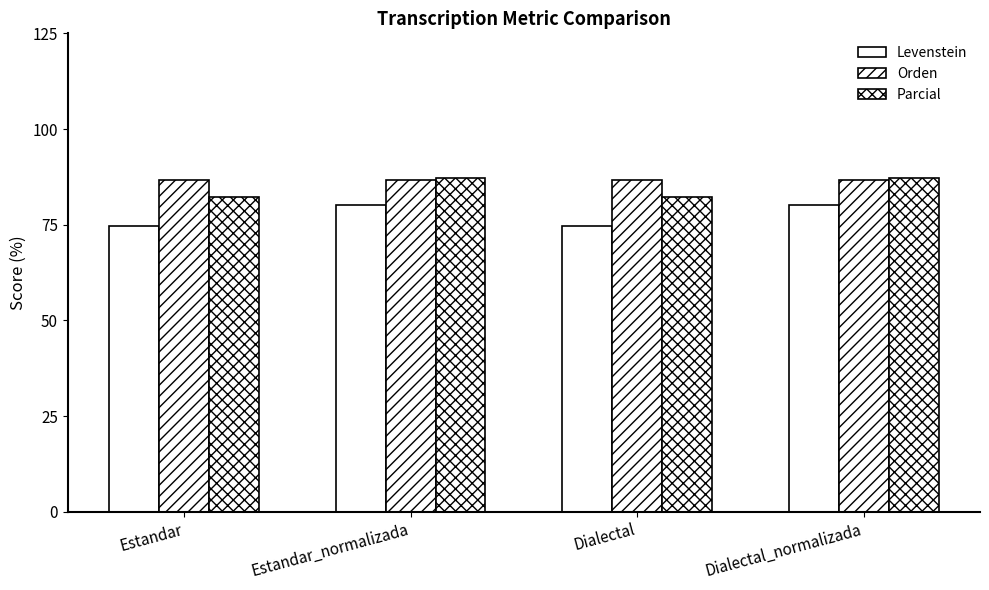

At which label does Levenstein first exceed 80?

Estandar_normalizada